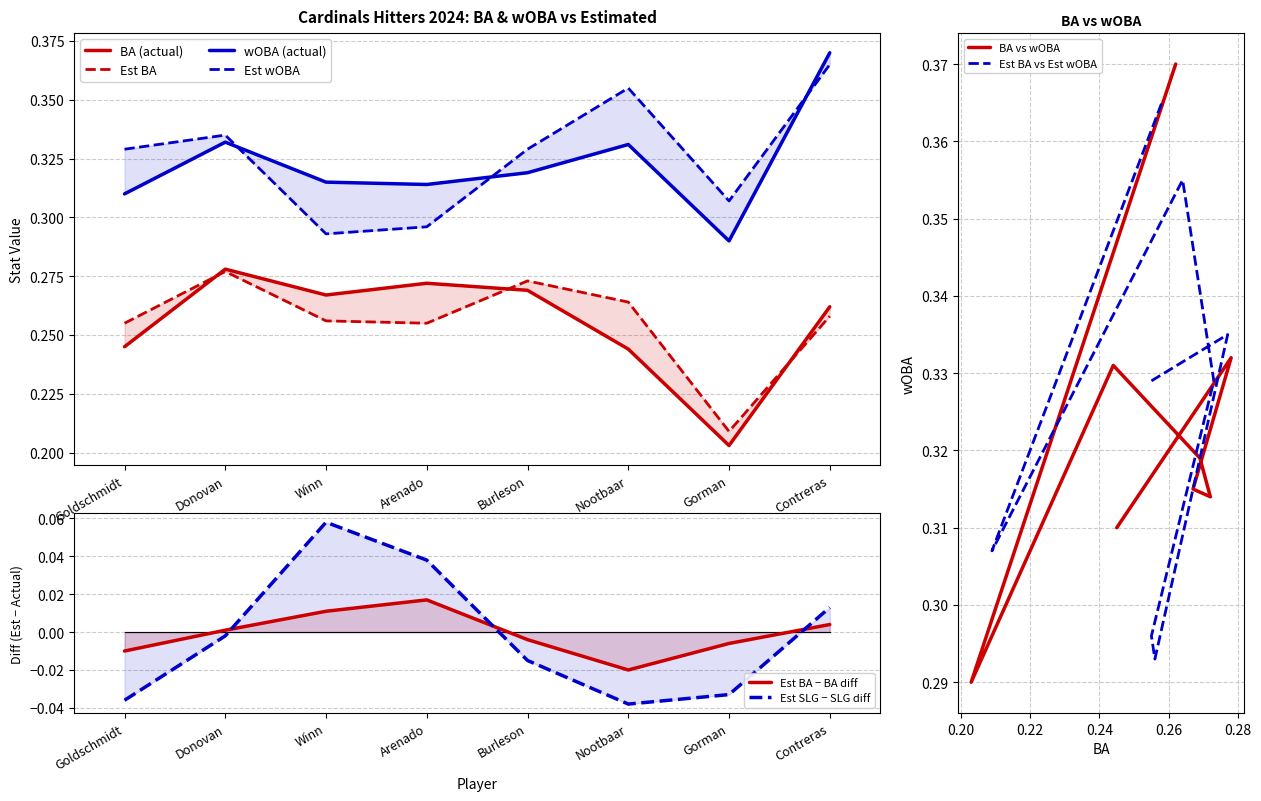

Where is the first local minimum for est_slg_minus_slg_diff?

Nootbaar